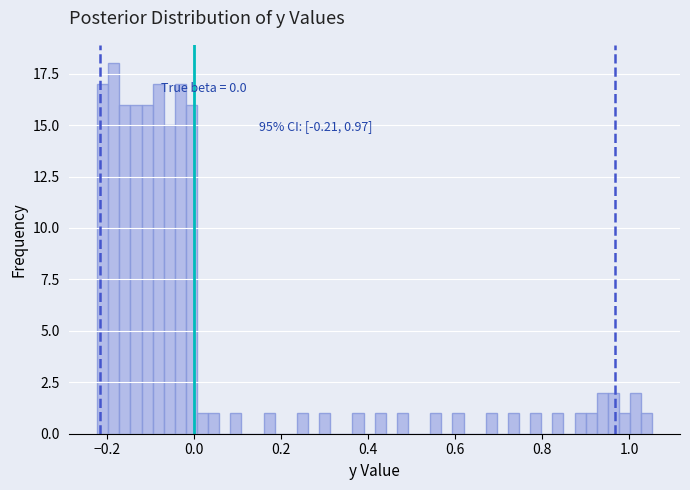

Read against the x-axis, roughly where is the centre of the tallest bar?

-0.18